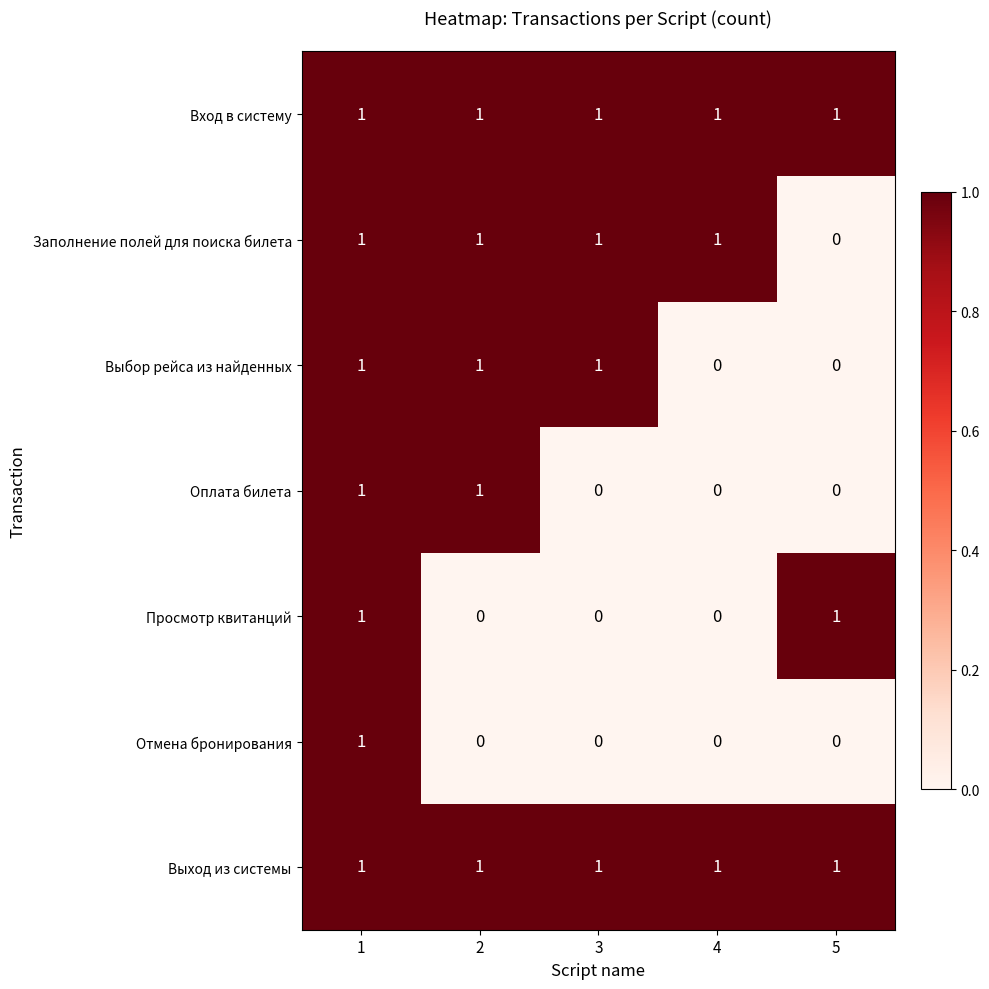

What is the maximum value shown in the chart?

1